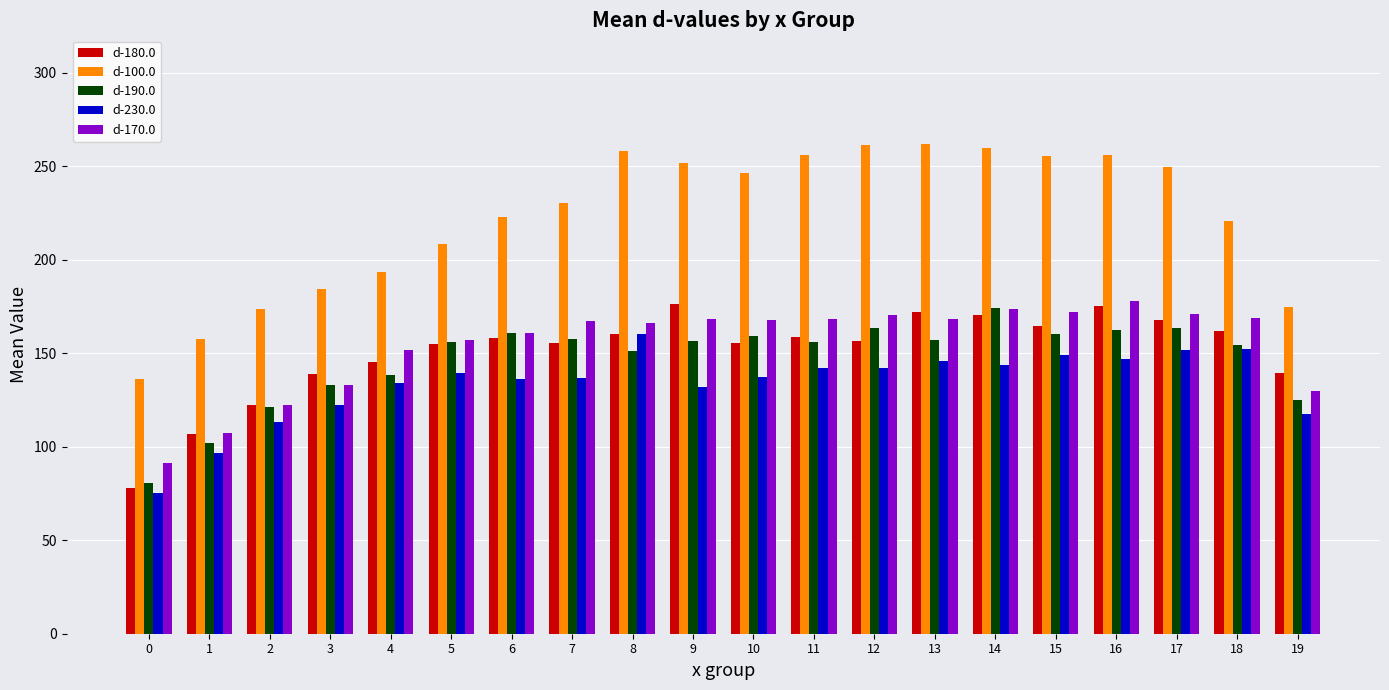

What is the highest value of the d-190.0 series?

174.2